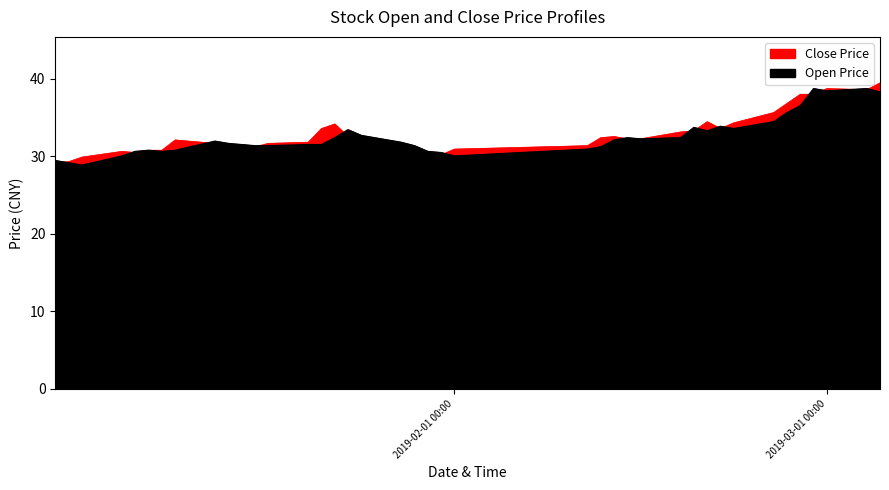

Count the number of categories in the chart.

40